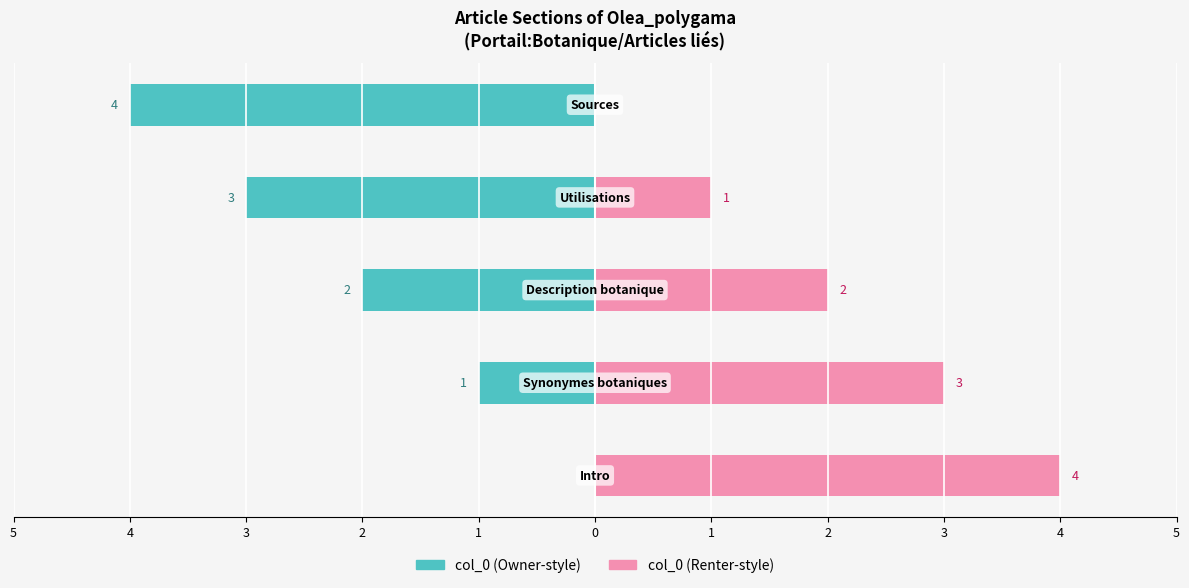

What is the sum of all col_0 (left) values?

-10